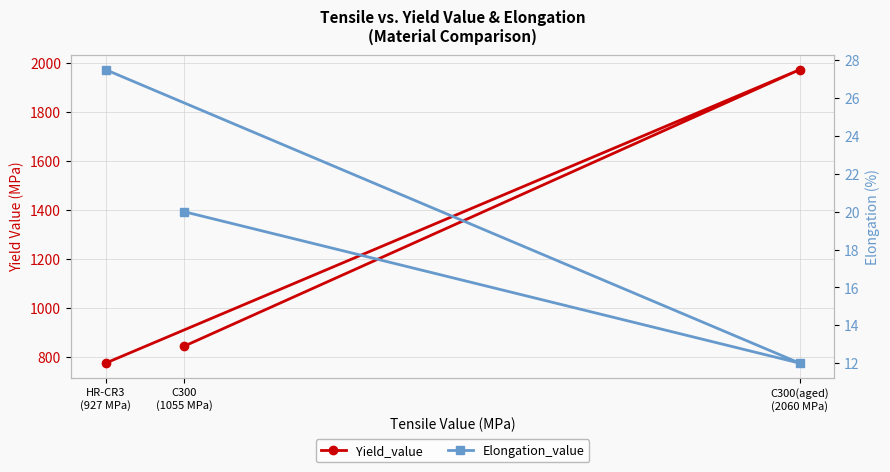

Between HR-CR3
(927 MPa) and C300
(1055 MPa), which is larger?

C300
(1055 MPa)